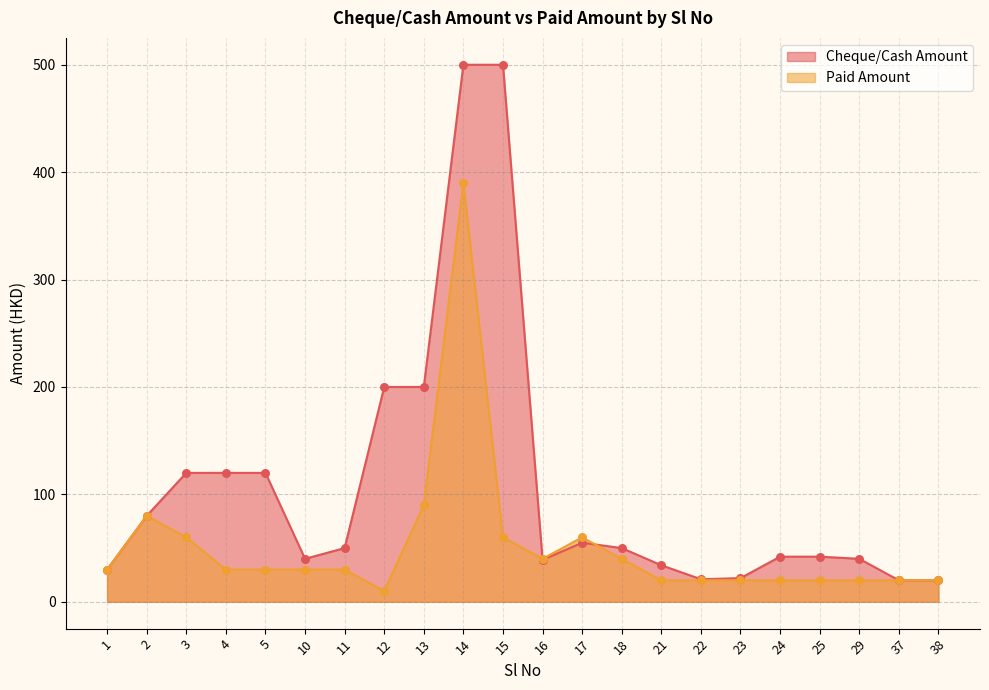

At how many categories does at least one series exceed 409?

2